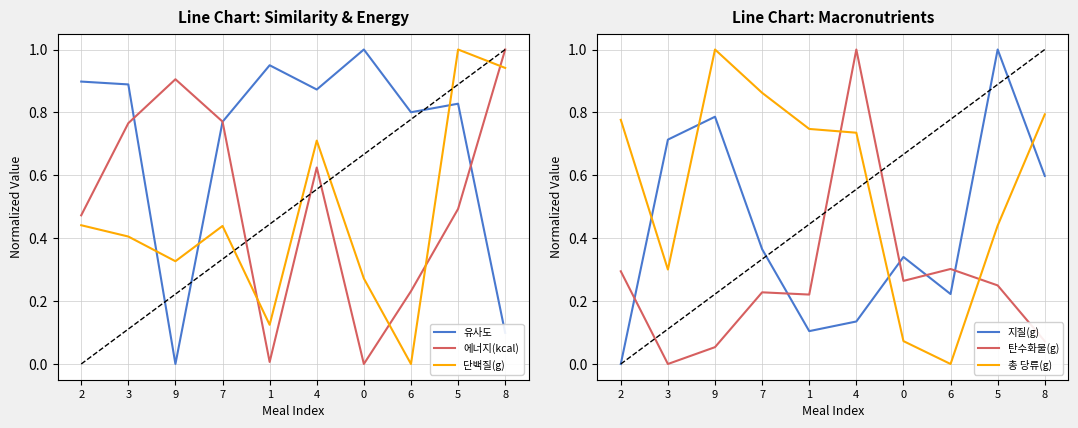

At how many categories does at least one series exceed 0?

10